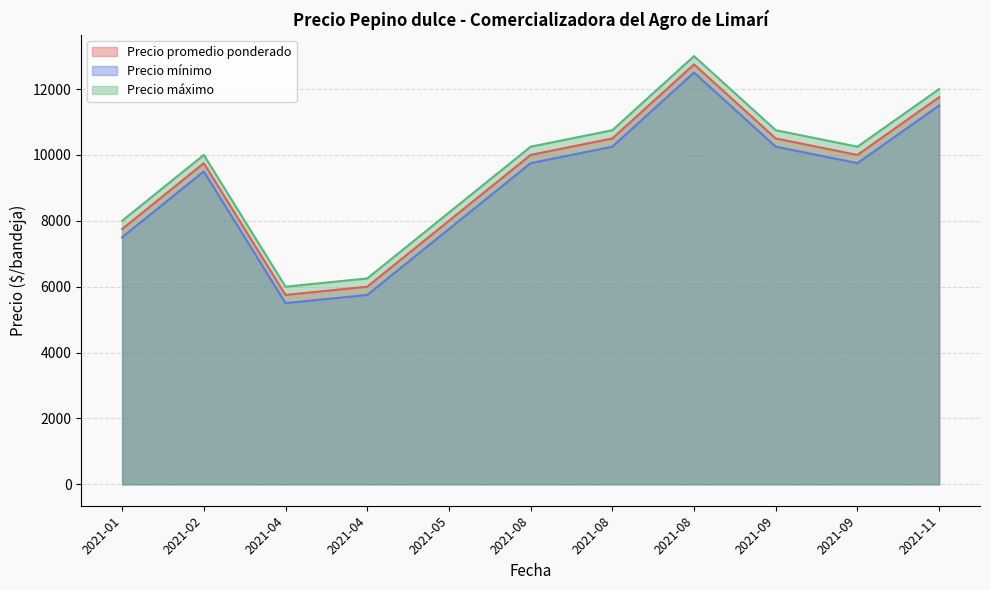

The Precio maximo series shows 3865 at 2021-04-21. True or false?

False